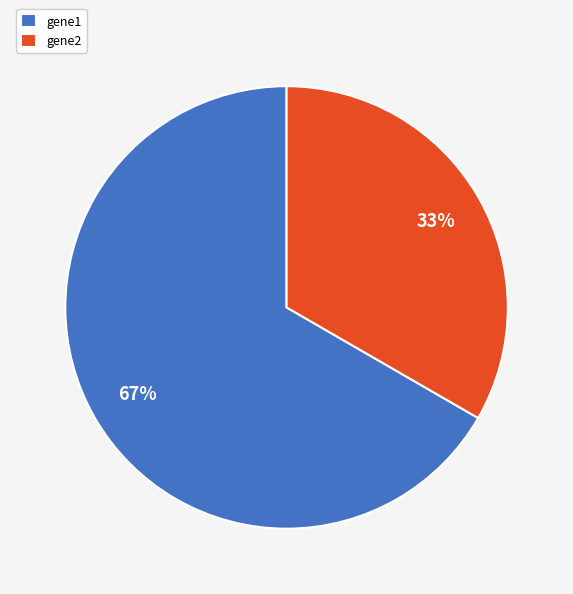

To the nearest percent, what is the average slice percentage?

50%